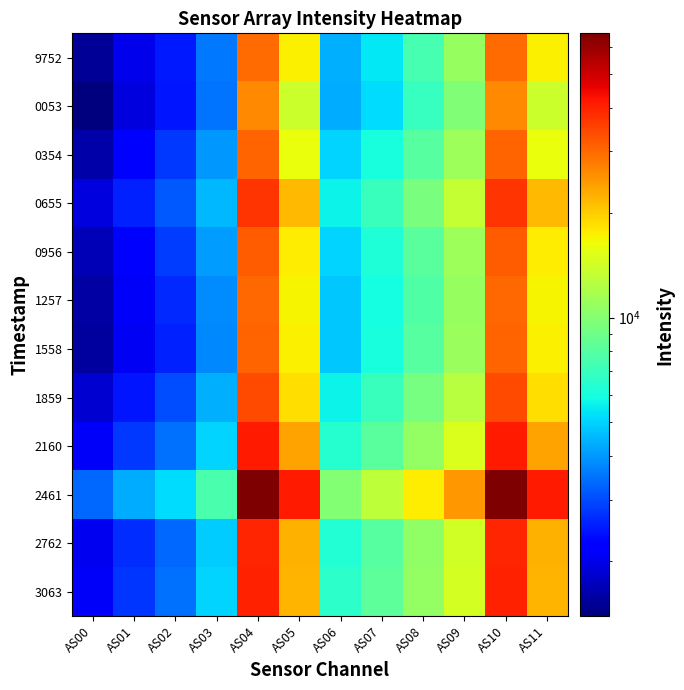

What is the maximum value shown in the chart?

65535